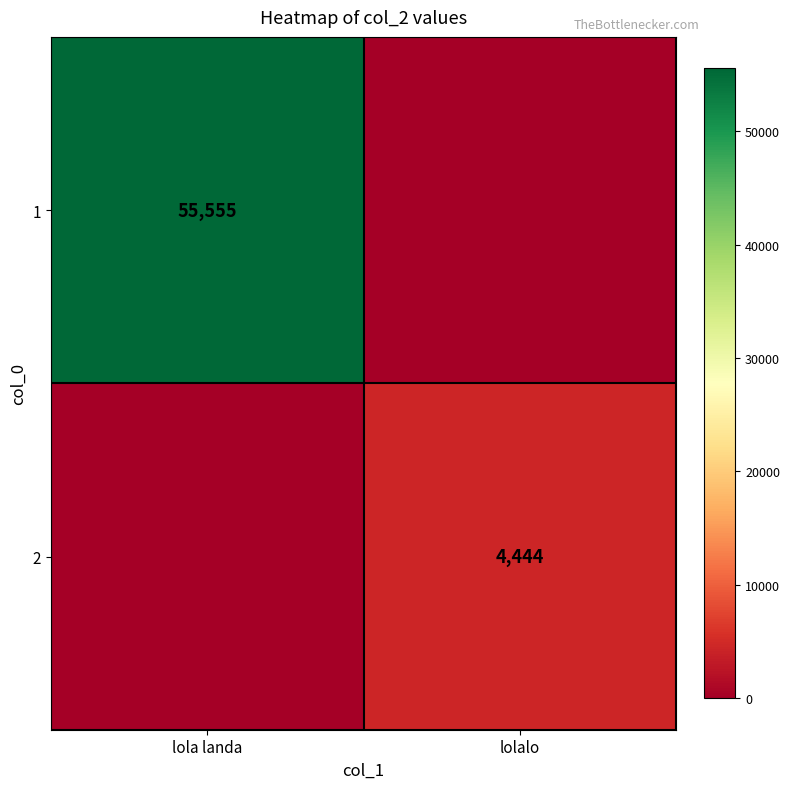

The value of 1 at lola landa is 55555. True or false?

True